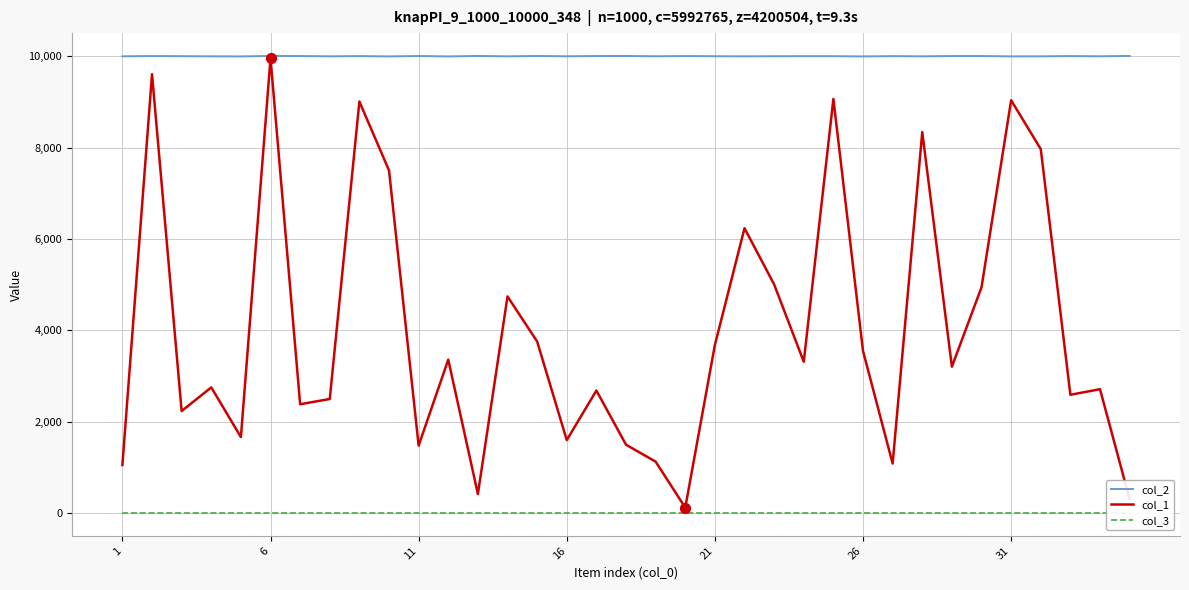

Which series has the widest spread of Y values?

col_1